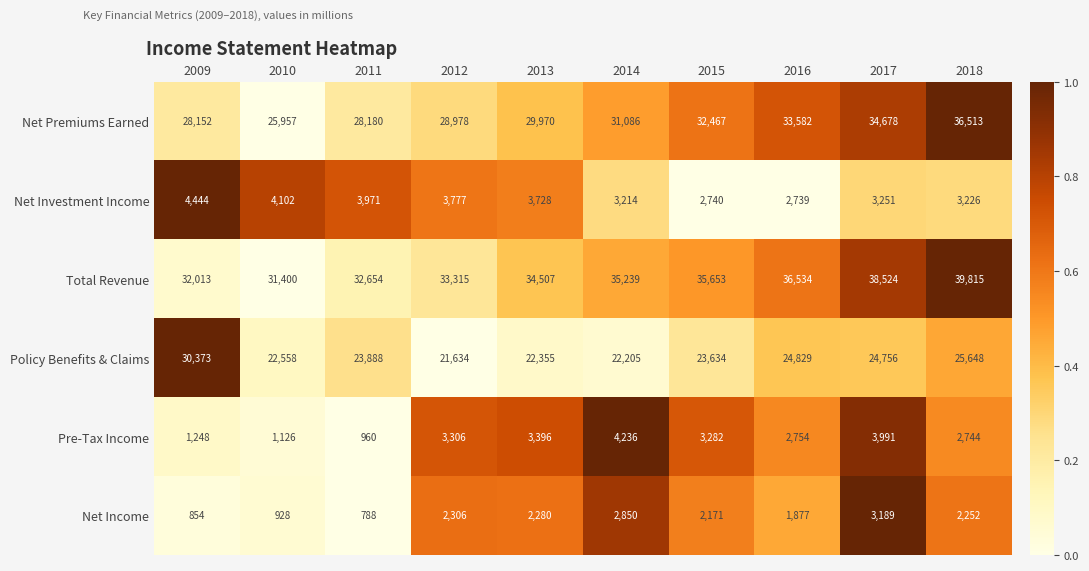

At 2017, list the series in order from largest to smallest.

Total Revenue, Net Premiums Earned, Policy Benefits & Claims, Pre-Tax Income, Net Investment Income, Net Income